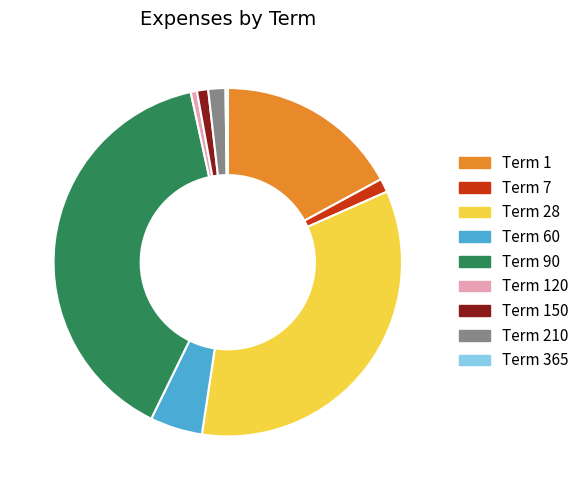

Is there a majority slice in this chart?

No